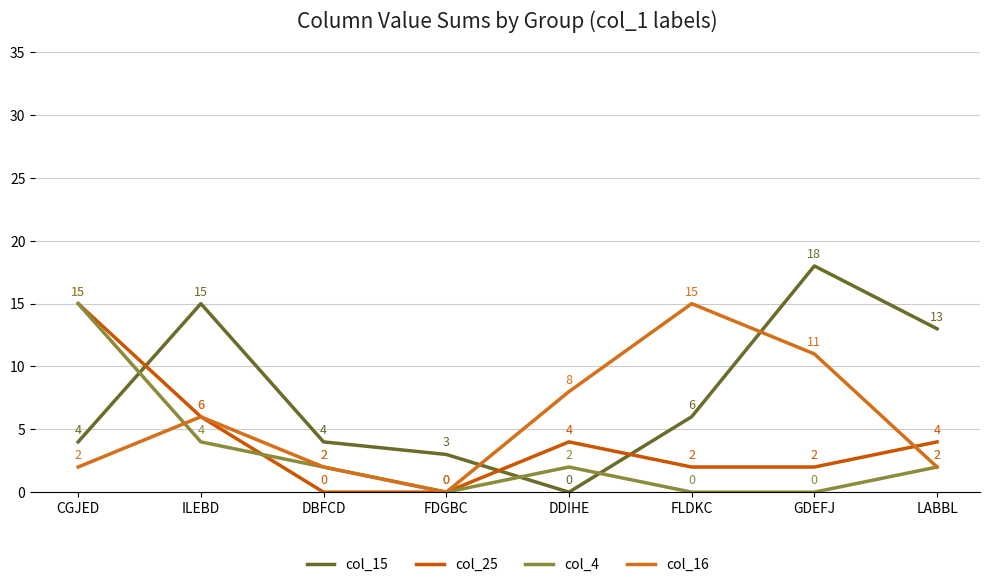

Reading right to left, transcribe all the data shown in this chart.

col_15: LABBL=13	GDEFJ=18	FLDKC=6	DDIHE=0	FDGBC=3	DBFCD=4	ILEBD=15	CGJED=4
col_25: LABBL=4	GDEFJ=2	FLDKC=2	DDIHE=4	FDGBC=0	DBFCD=0	ILEBD=6	CGJED=15
col_4: LABBL=2	GDEFJ=0	FLDKC=0	DDIHE=2	FDGBC=0	DBFCD=2	ILEBD=4	CGJED=15
col_16: LABBL=2	GDEFJ=11	FLDKC=15	DDIHE=8	FDGBC=0	DBFCD=2	ILEBD=6	CGJED=2